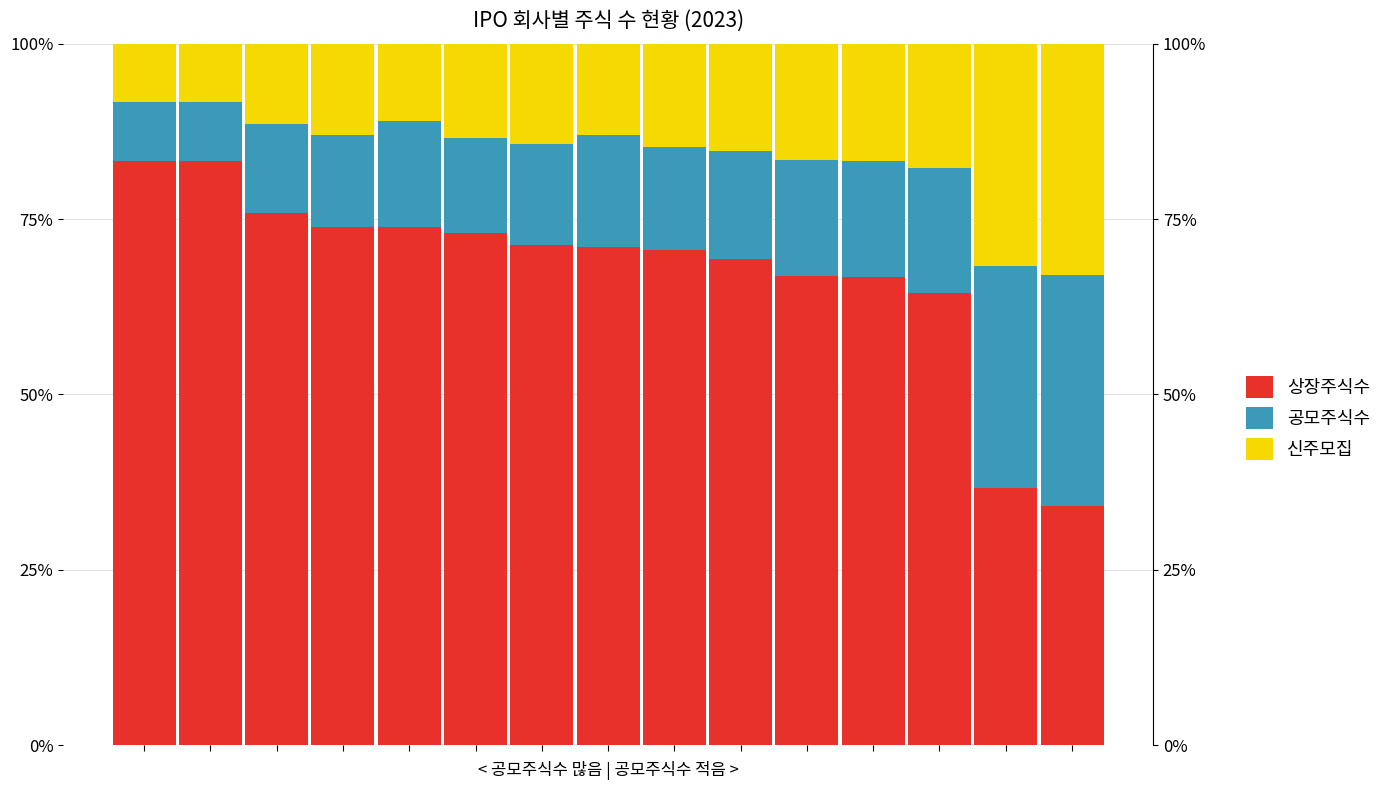

Reading left to right, list all the values displayed in this chart.

상장주식수: 0=83.3	1=83.3	2=75.8	3=73.9	4=73.9	5=73.0	6=71.4	7=71.0	8=70.6	9=69.3	10=66.8	11=66.7	12=64.5	13=36.7	14=34.0
공모주식수: 0=8.3	1=8.4	2=12.7	3=13.0	4=15.1	5=13.5	6=14.3	7=15.9	8=14.7	9=15.3	10=16.6	11=16.7	12=17.8	13=31.6	14=33.0
신주모집: 0=8.3	1=8.4	2=11.4	3=13.0	4=11.0	5=13.5	6=14.3	7=13.0	8=14.7	9=15.3	10=16.6	11=16.7	12=17.8	13=31.6	14=33.0